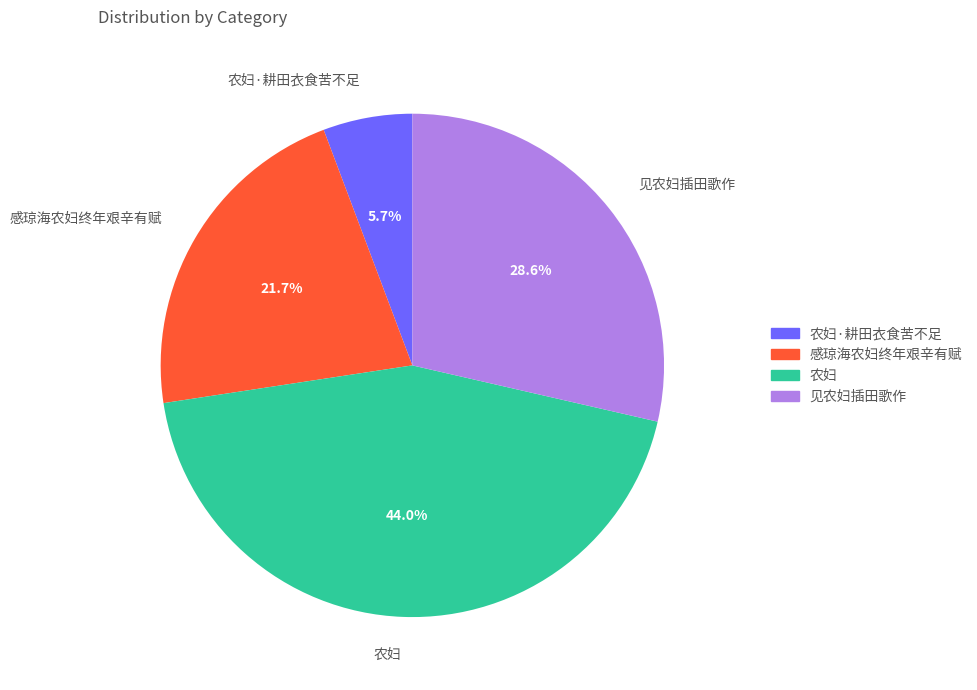

Approximately how many times larger is the value at 农妇 compared to 感琼海农妇终年艰辛有赋?

2.0